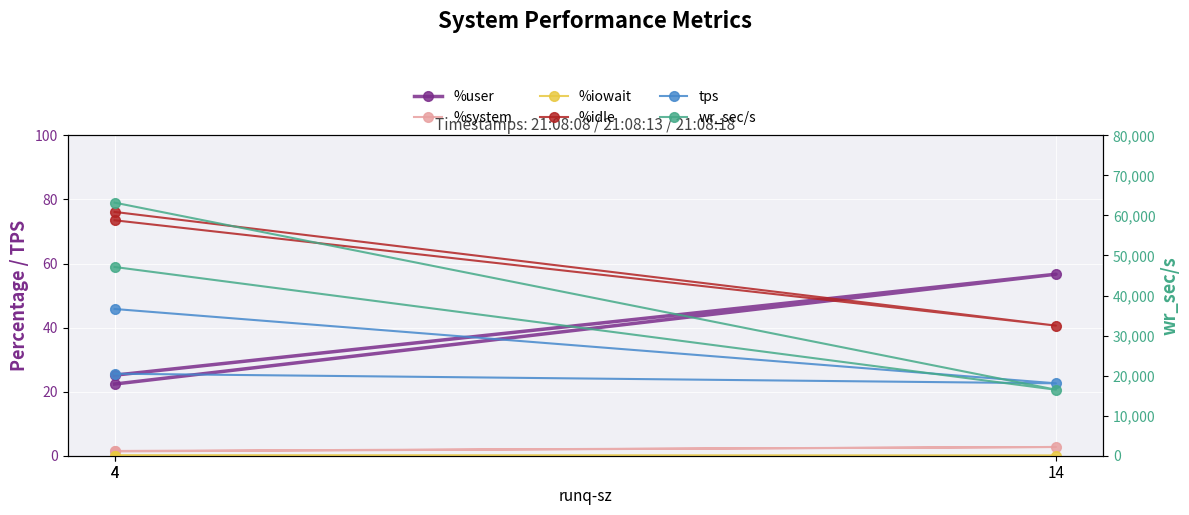

What is the spread (max minus min) of values at 14?

16476.8